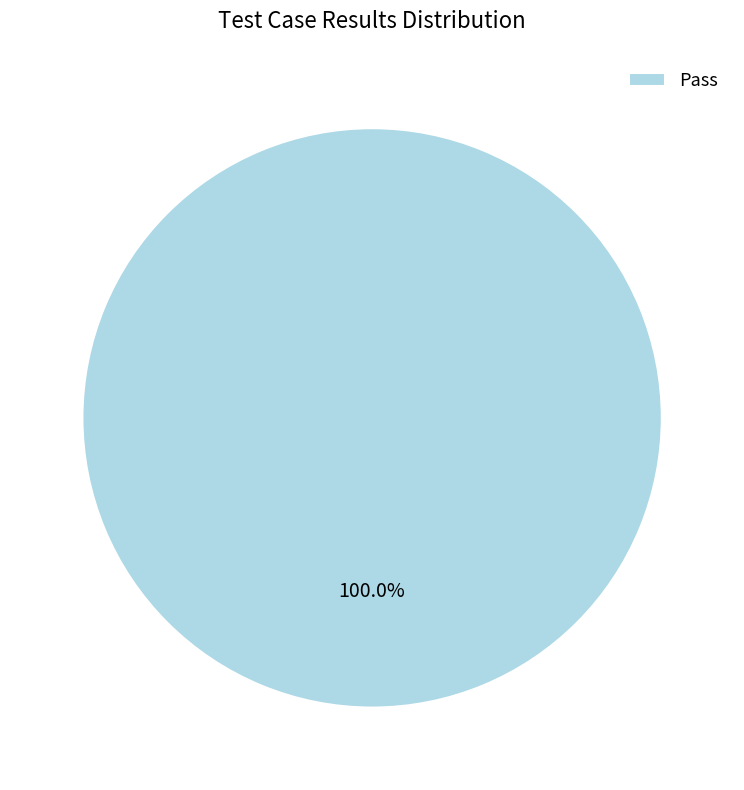

How many slices are in this pie chart?

1